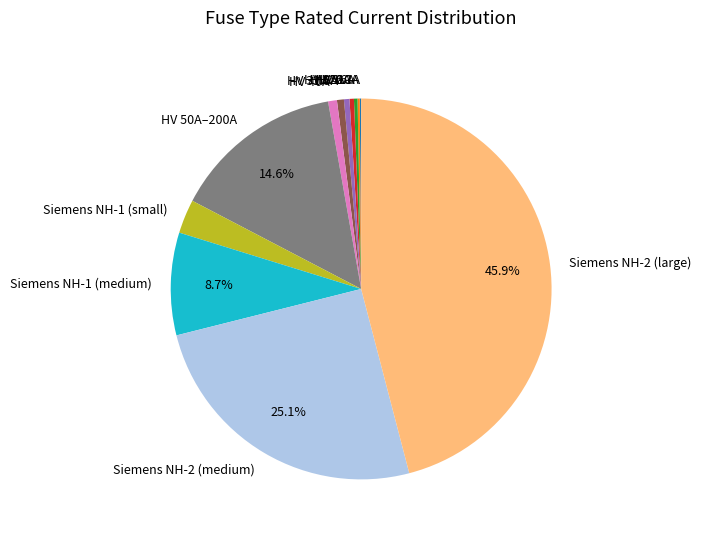

Which category has the biggest portion of the pie?

Siemens NH-2 (large)